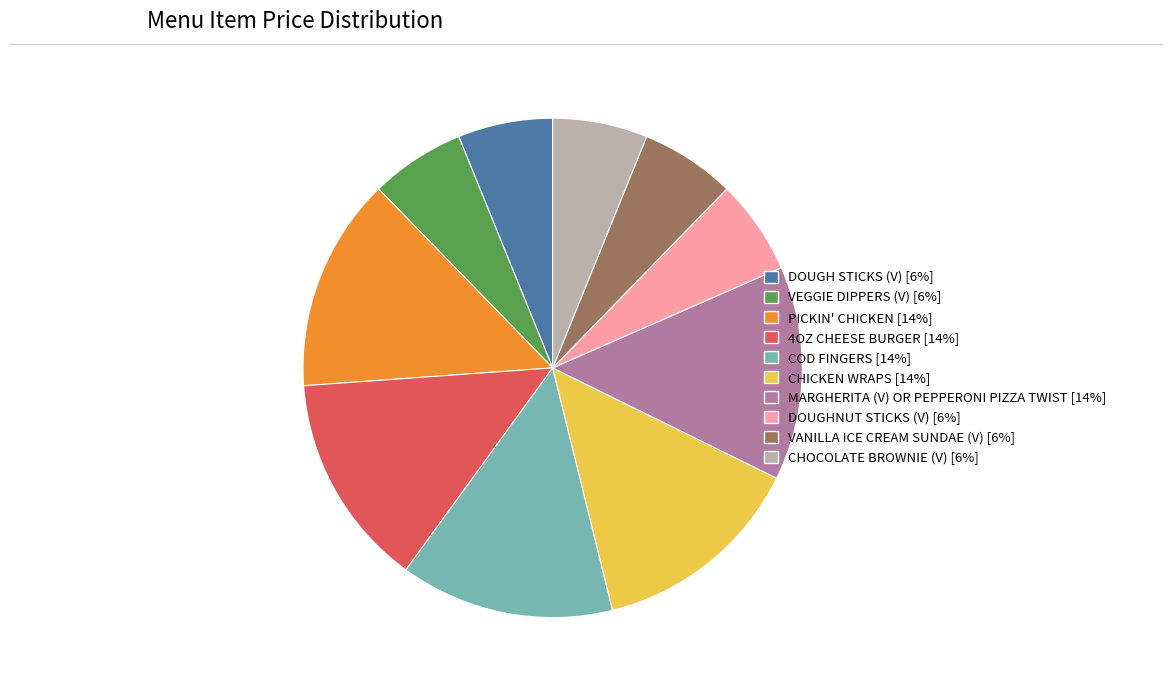

How many segments does this pie chart have?

10